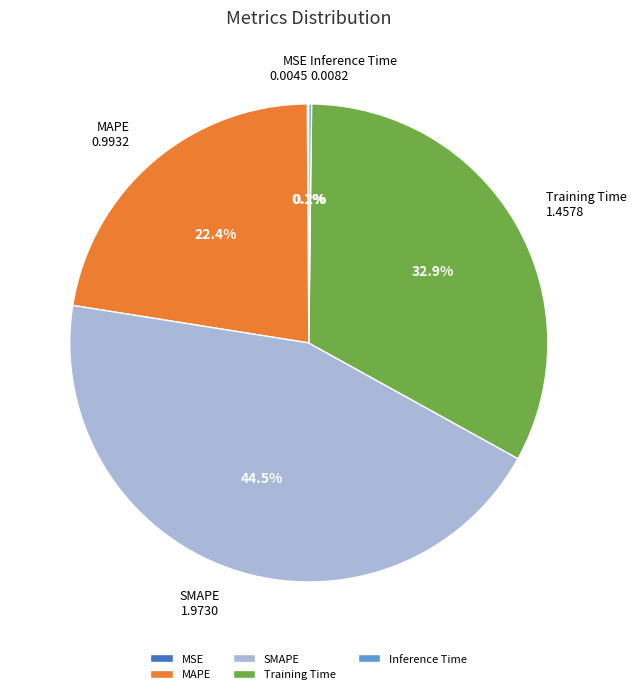

Which slice is the largest?

SMAPE